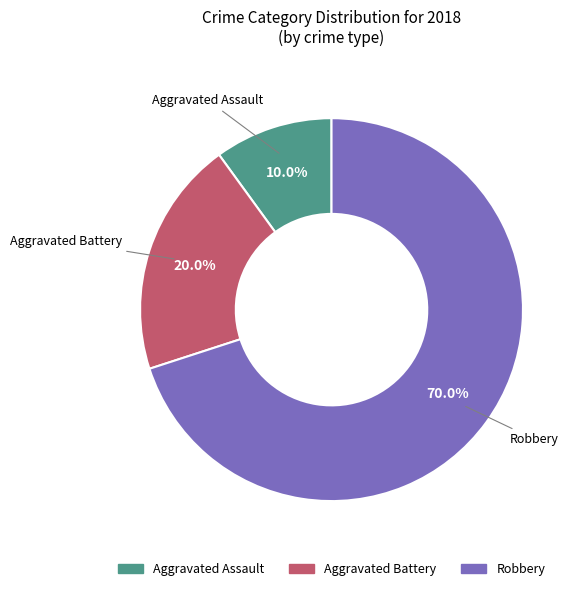

How many slices are in this pie chart?

3